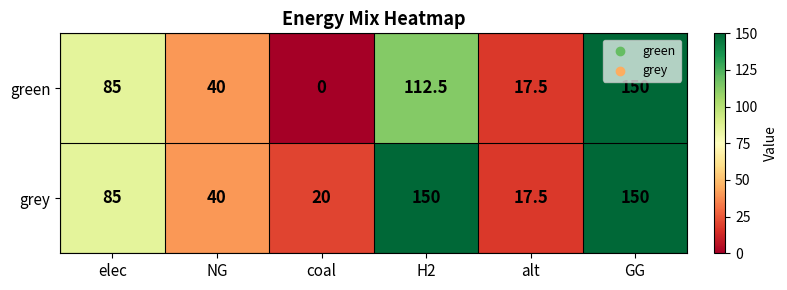

Reading left to right, transcribe all the data shown in this chart.

green: 85.0	40.0	0.0	112.5	17.5	150.0
grey: 85.0	40.0	20.0	150.0	17.5	150.0